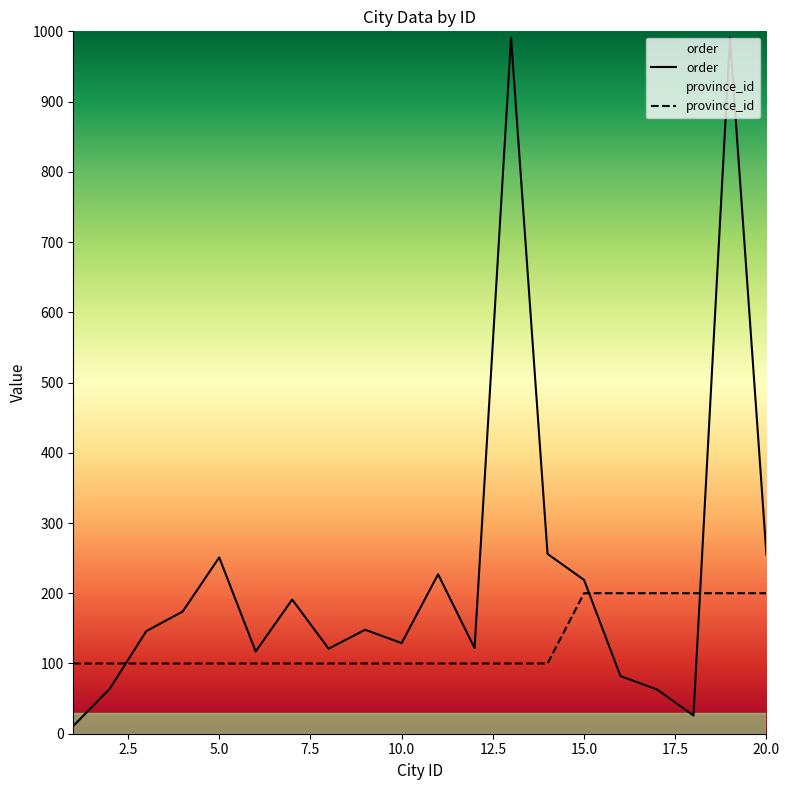

Which series has the largest range (max minus min)?

order